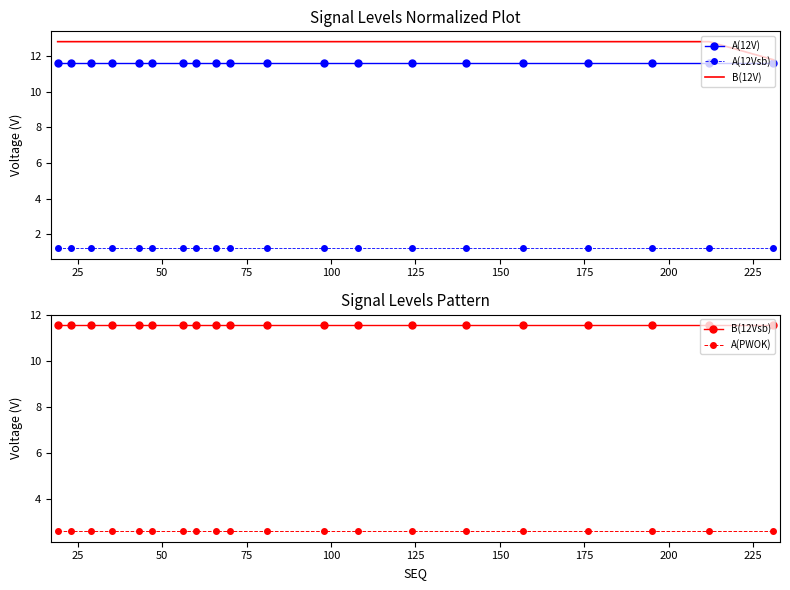

True or false: A(12Vsb) and B(12V) cross at least once.

False